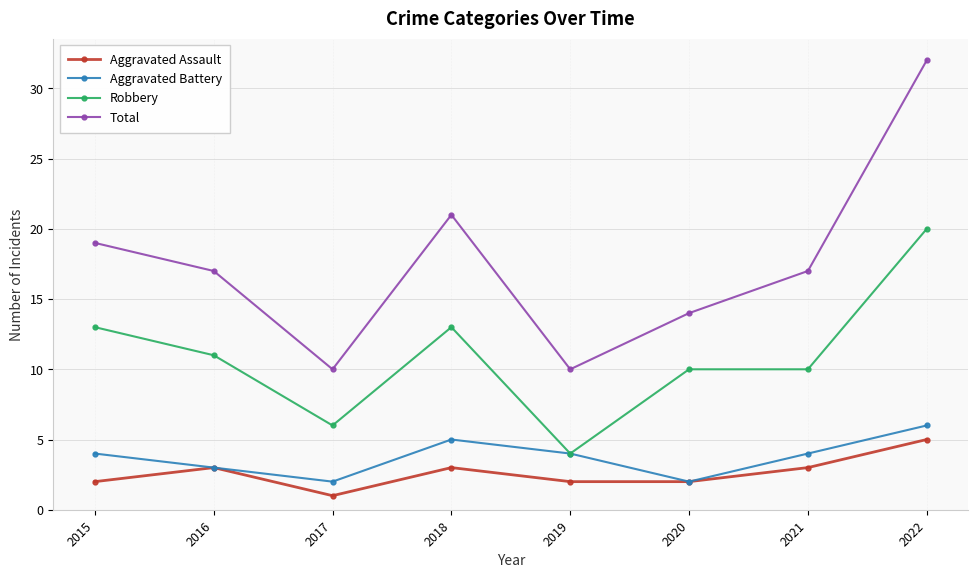

What is the difference between the highest and lowest values at 2016?

14